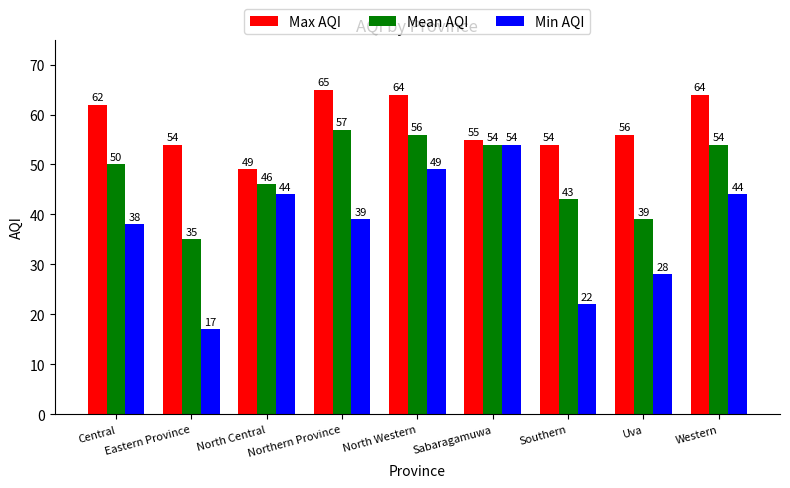

What is the smallest value displayed?

17